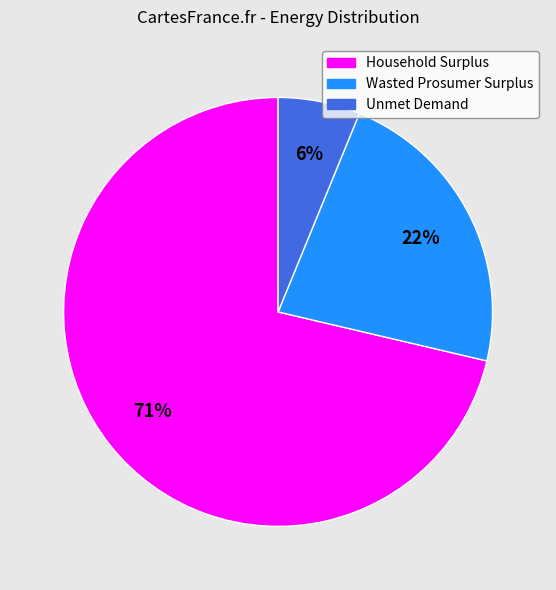

How many slices are in this pie chart?

3